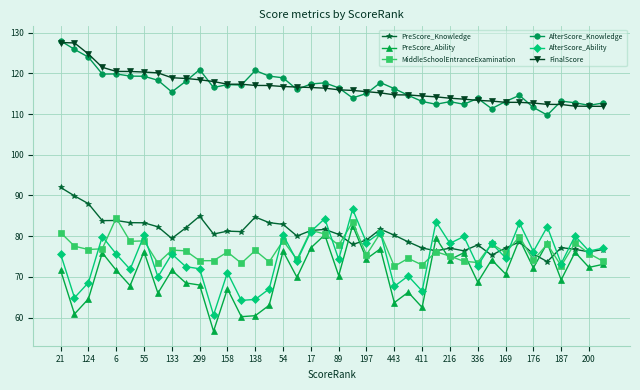

What is the value of the AfterScore_Ability point at the 31st from the left?

72.7